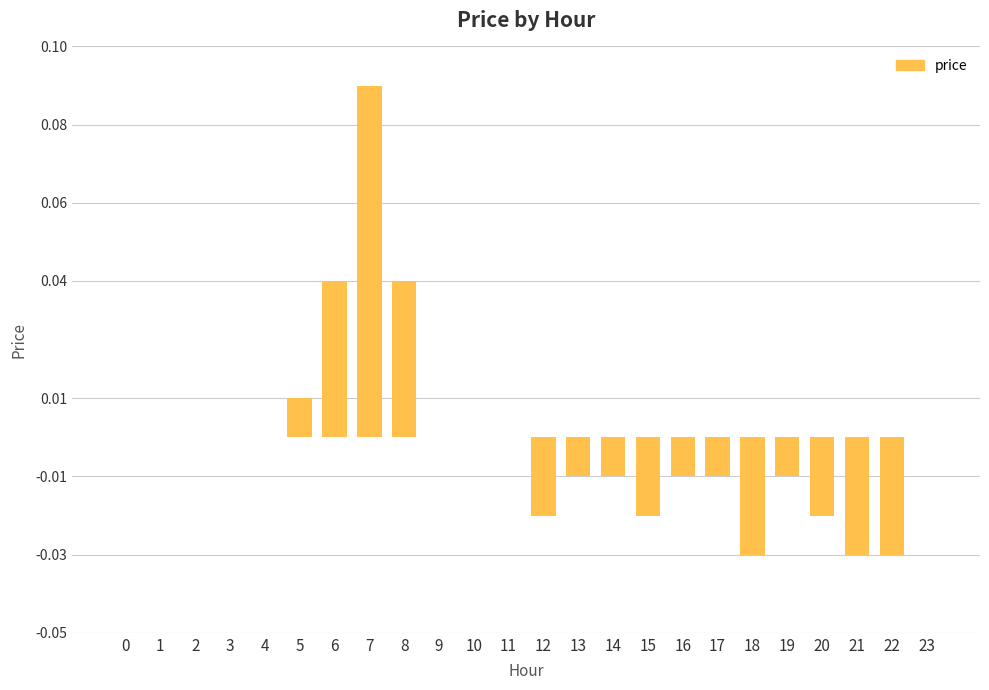

How many series are shown in this chart?

1